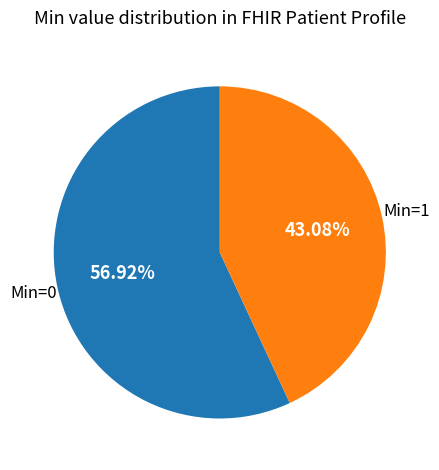

Is there a majority slice in this chart?

Yes